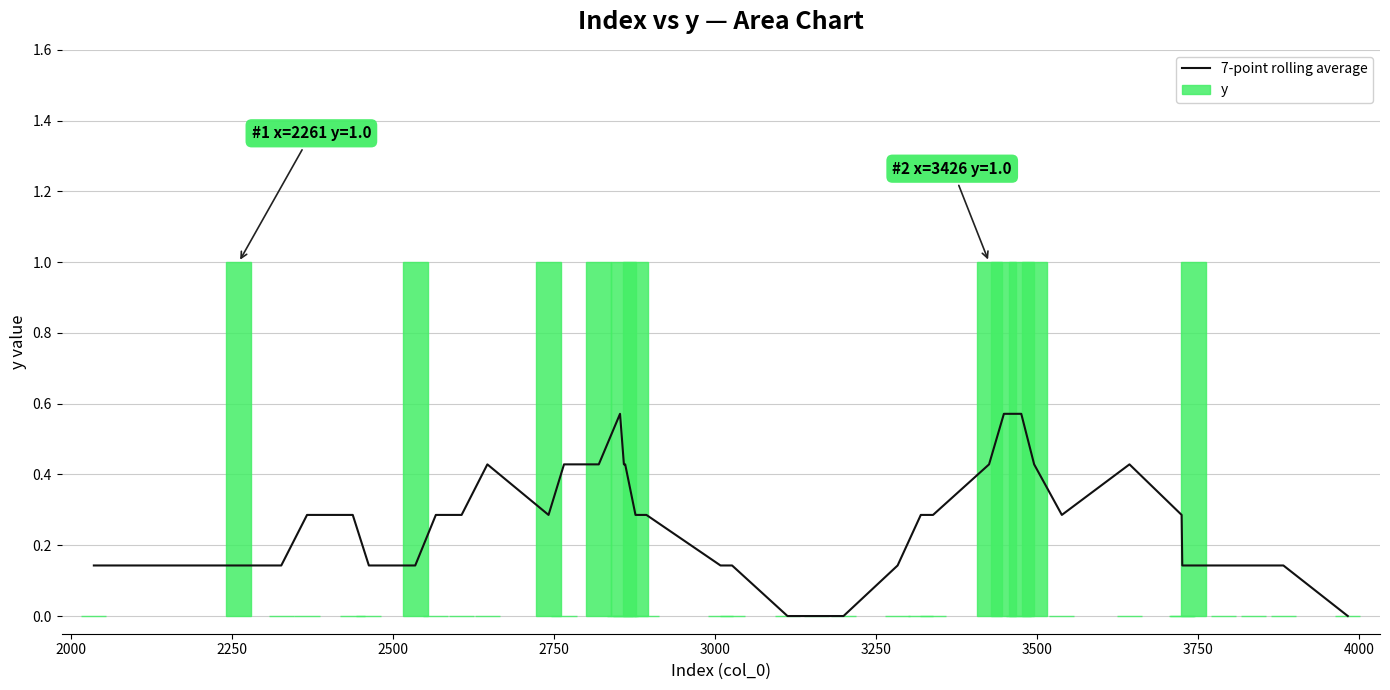

How many bars are there in each group?

2